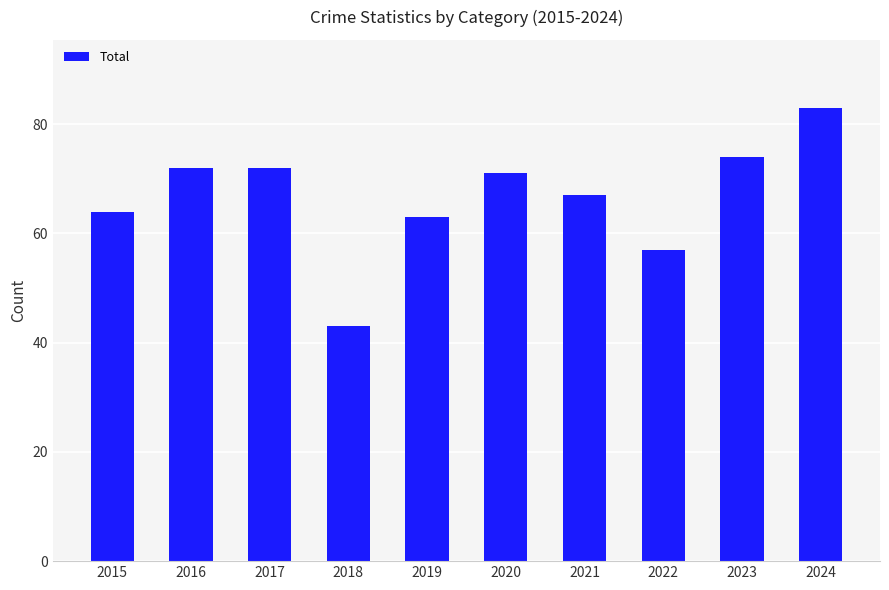

Which label corresponds to the smallest value in the chart?

2018